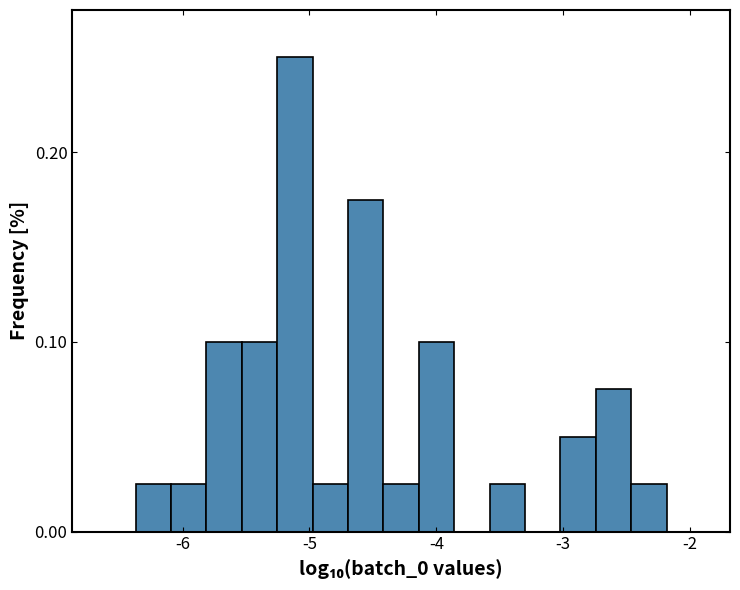

Around what value on the x-axis is the tallest bar? Give the approximate position of its centre, as read against the axis.

-5.1